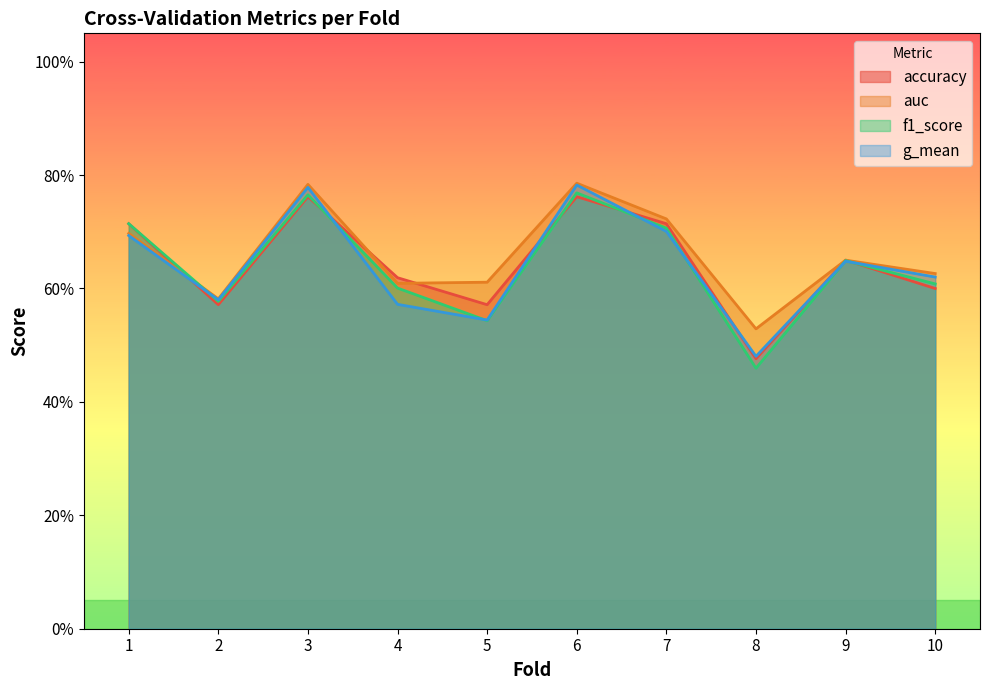

The value of f1_score at 2 is 0.6. True or false?

True